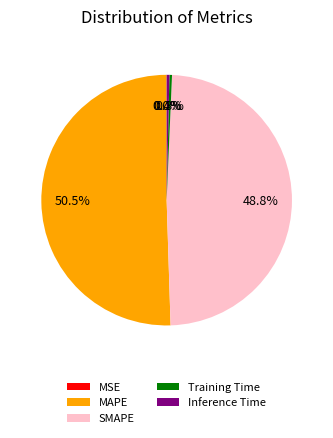

What percentage is the SMAPE slice, to the nearest percent?

49%